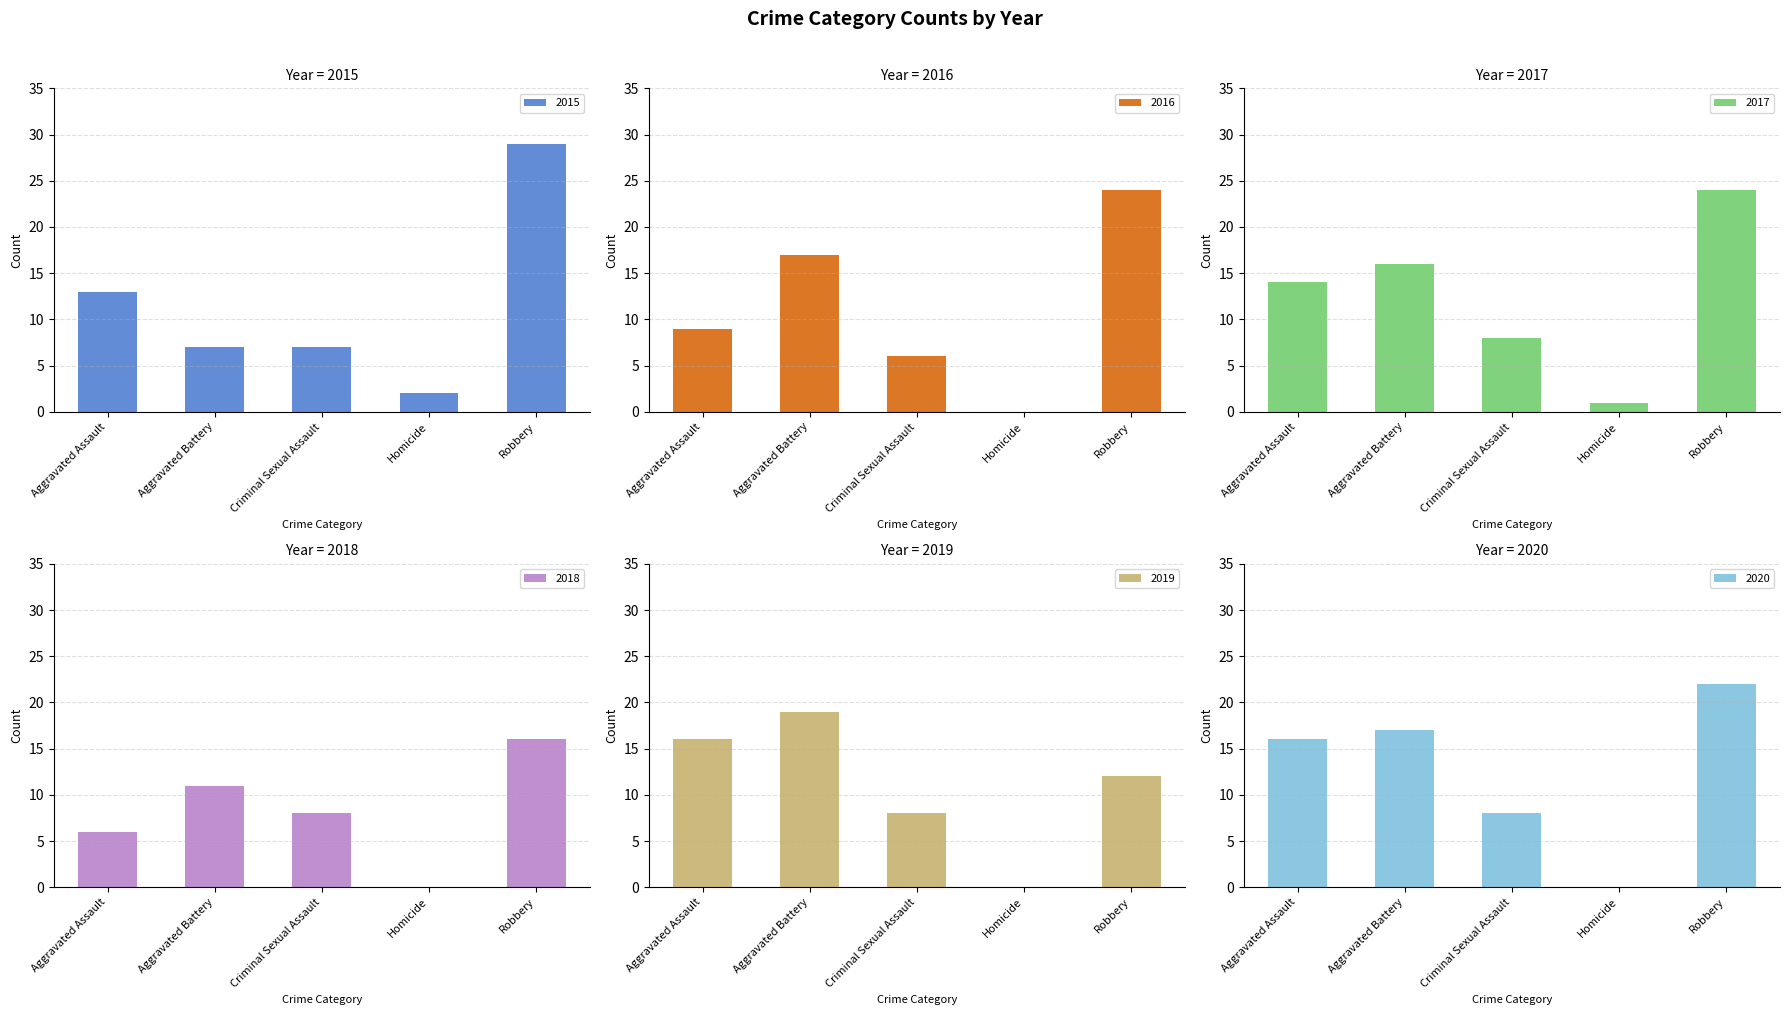

Rank the categories by 2020 value from highest to lowest.

Robbery, Aggravated Battery, Aggravated Assault, Criminal Sexual Assault, Homicide